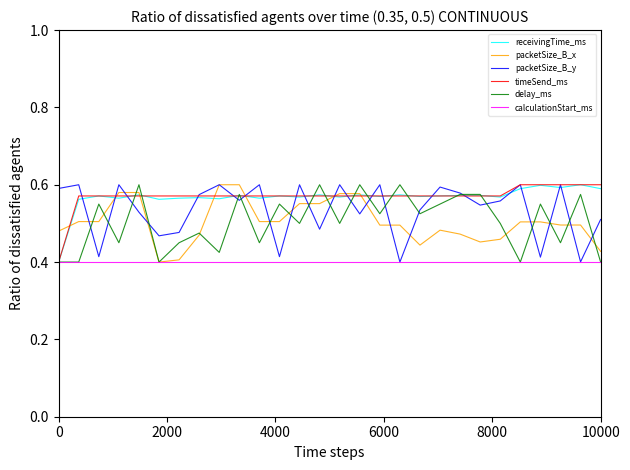

What are all the series names shown in the legend?

receivingTime_ms, packetSize_B_x, packetSize_B_y, timeSend_ms, delay_ms, calculationStart_ms